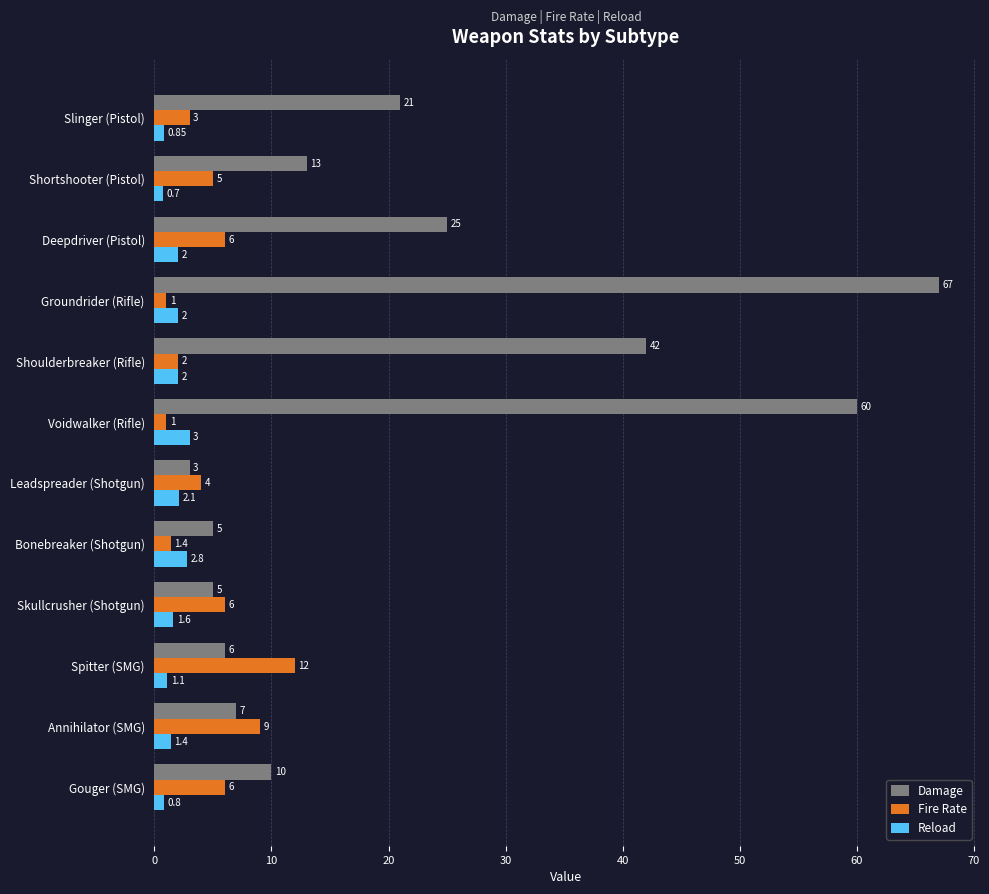

Which category has the lowest value in the Damage series?

Leadspreader (Shotgun)